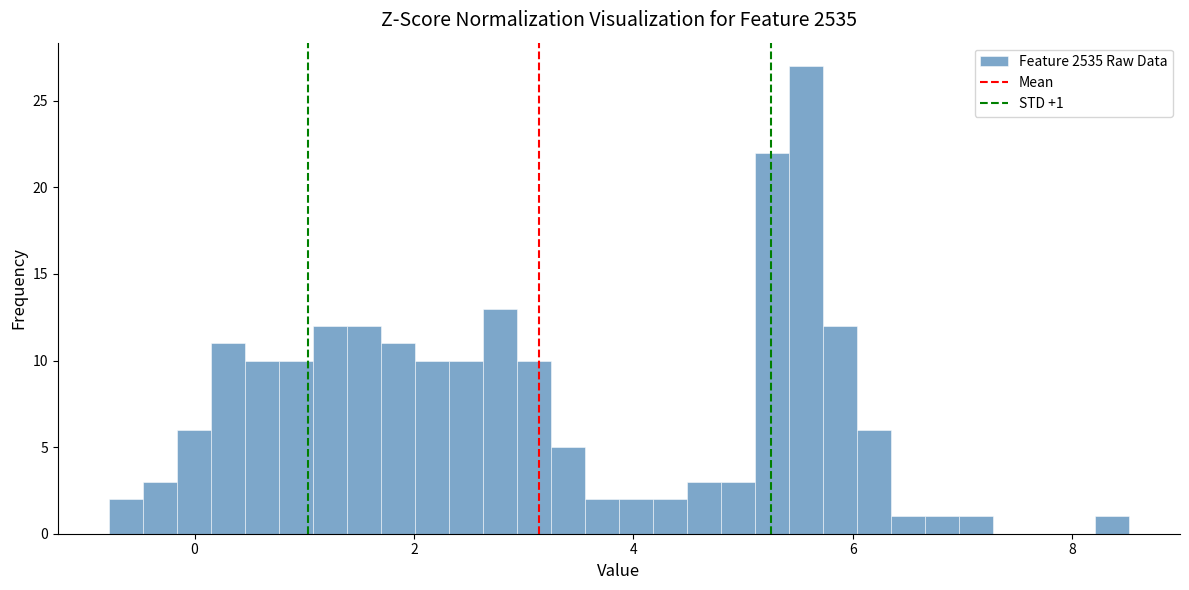

Around what value on the x-axis is the tallest bar? Give the approximate position of its centre, as read against the axis.

5.6